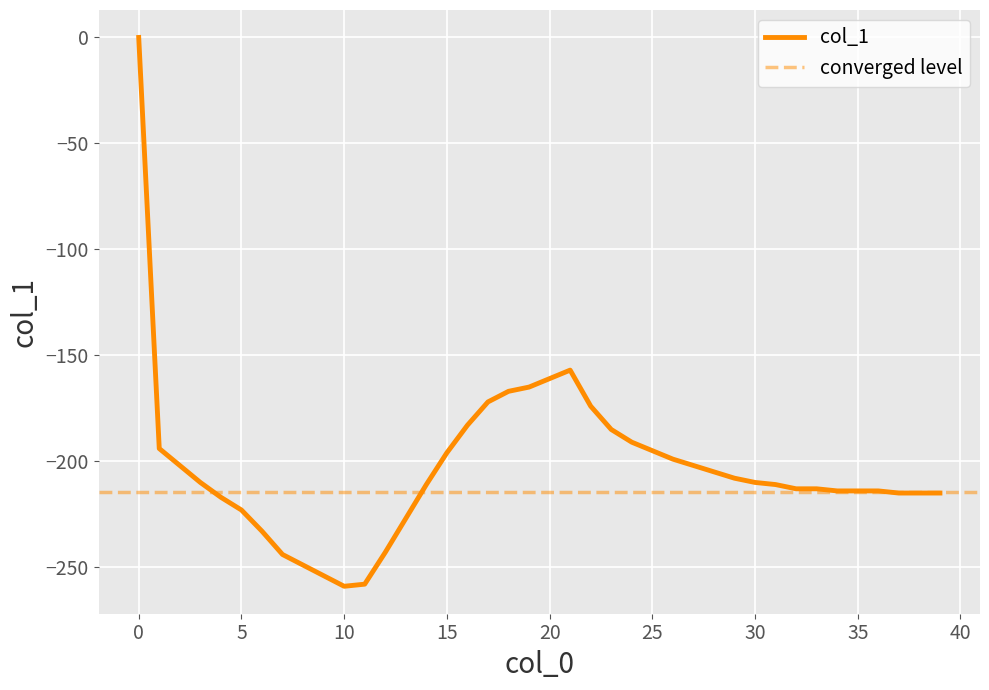

Does the chart display data point markers on the line(s)?

No